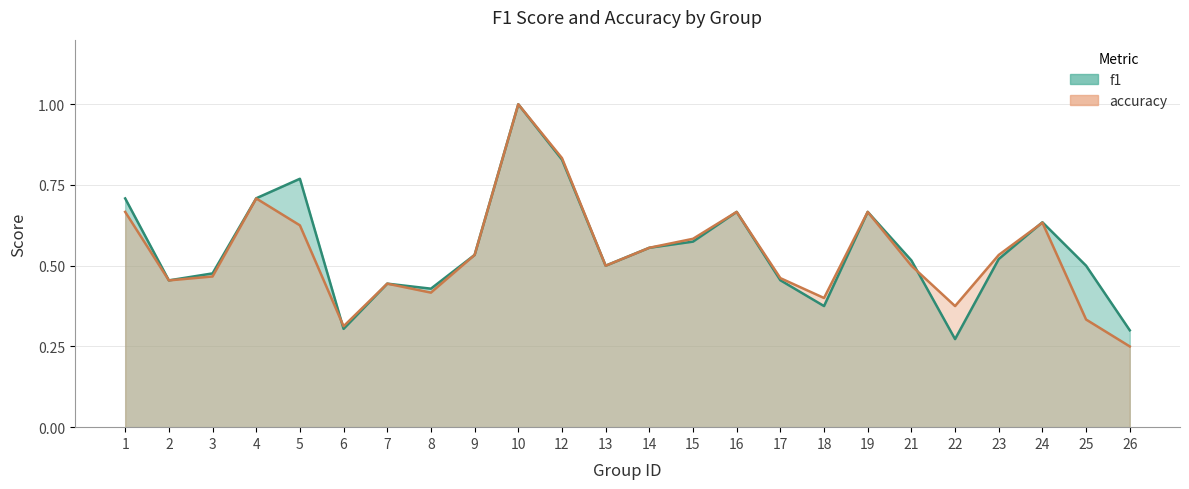

True or false: accuracy has more than 2 interior local peaks.

True